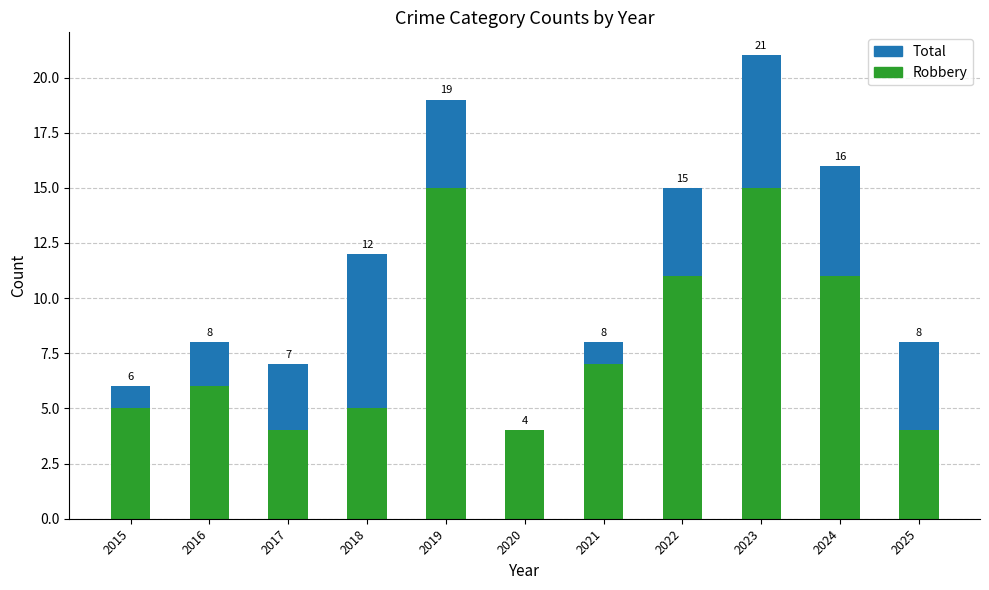

How many bars are there in each group?

2